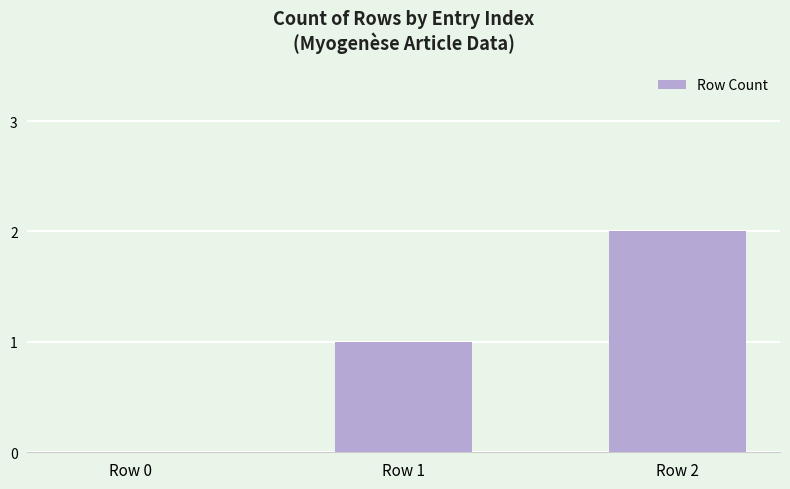

Is it true that the value at Row 0 is 1?

False